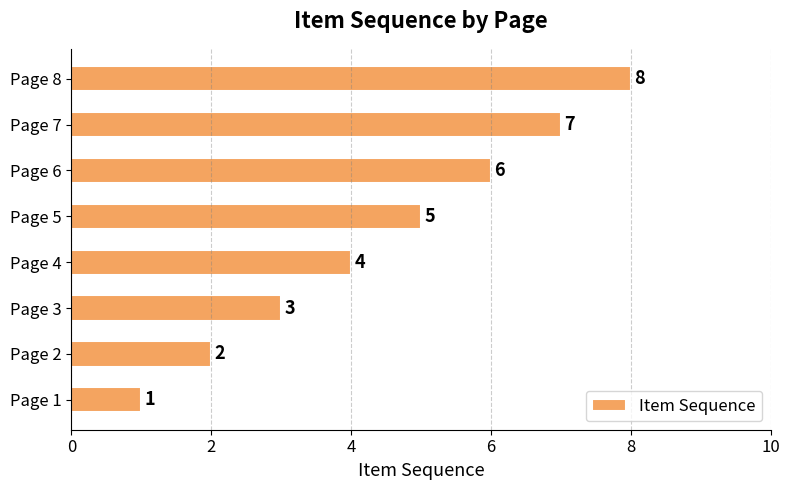

What is the smallest value displayed?

1